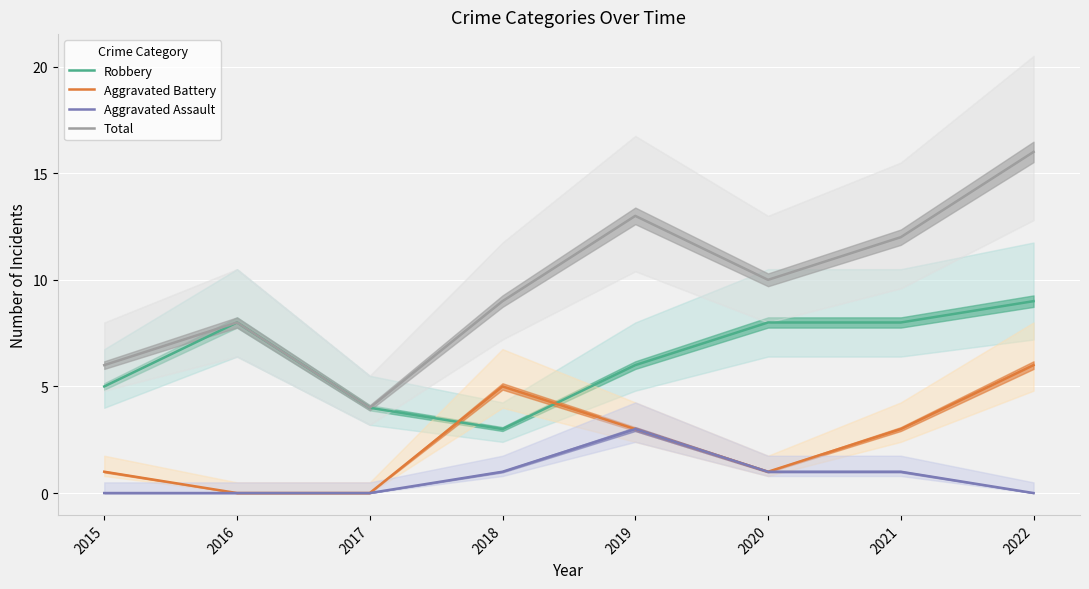

At 2017, list the series in order from largest to smallest.

Robbery, Total, Aggravated Battery, Aggravated Assault